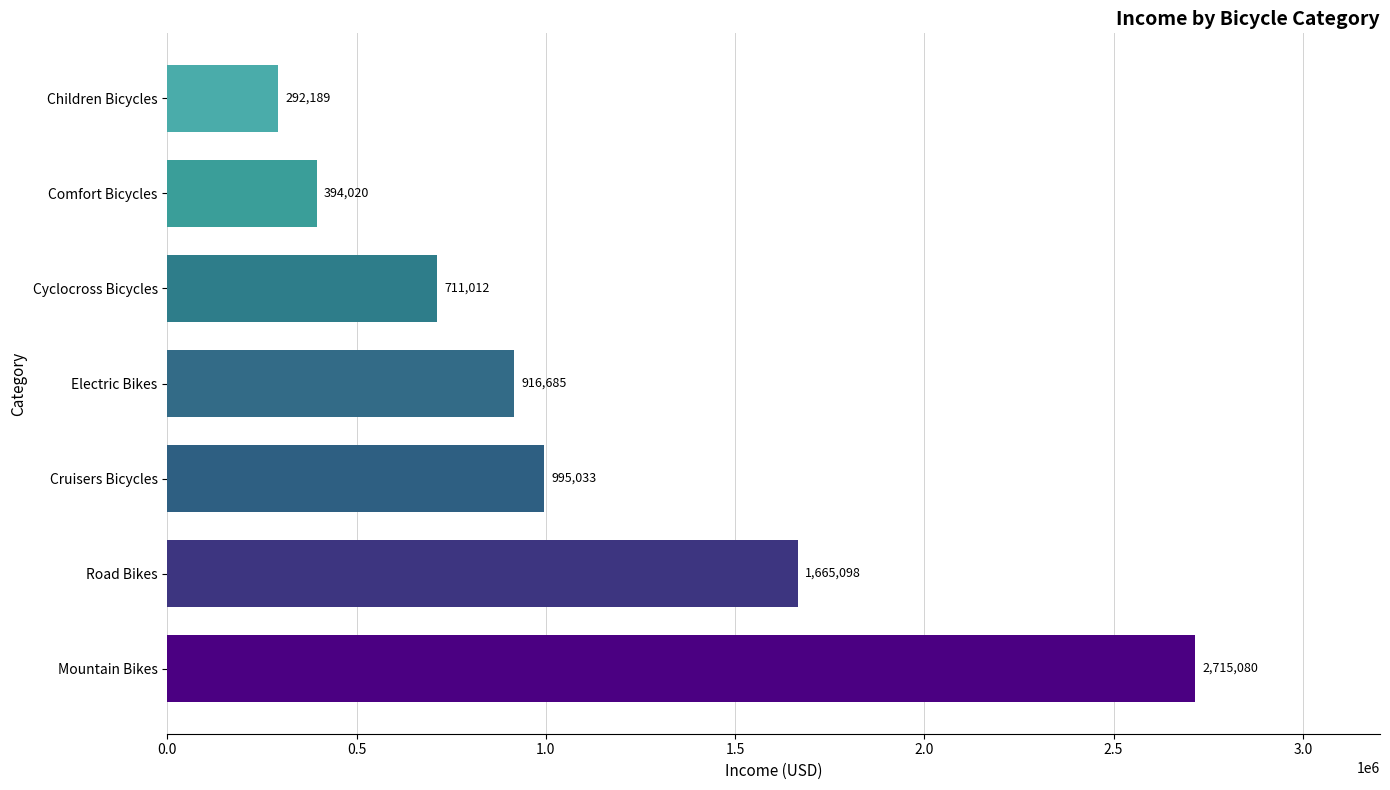

Are the bars grouped side by side (vs. stacked)?

No